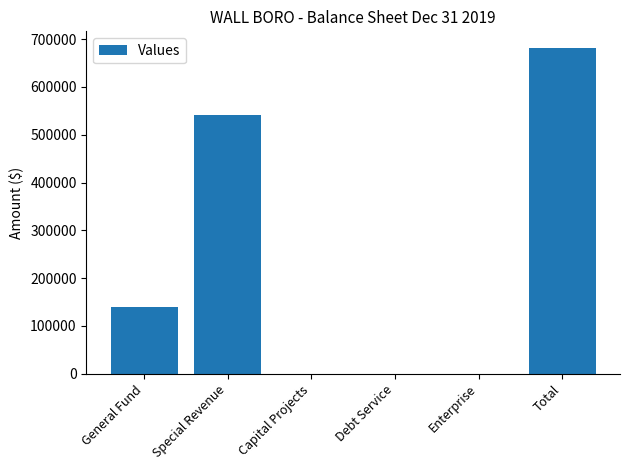

Reading left to right, list all the values displayed in this chart.

139952	542340	0	0	0	682292